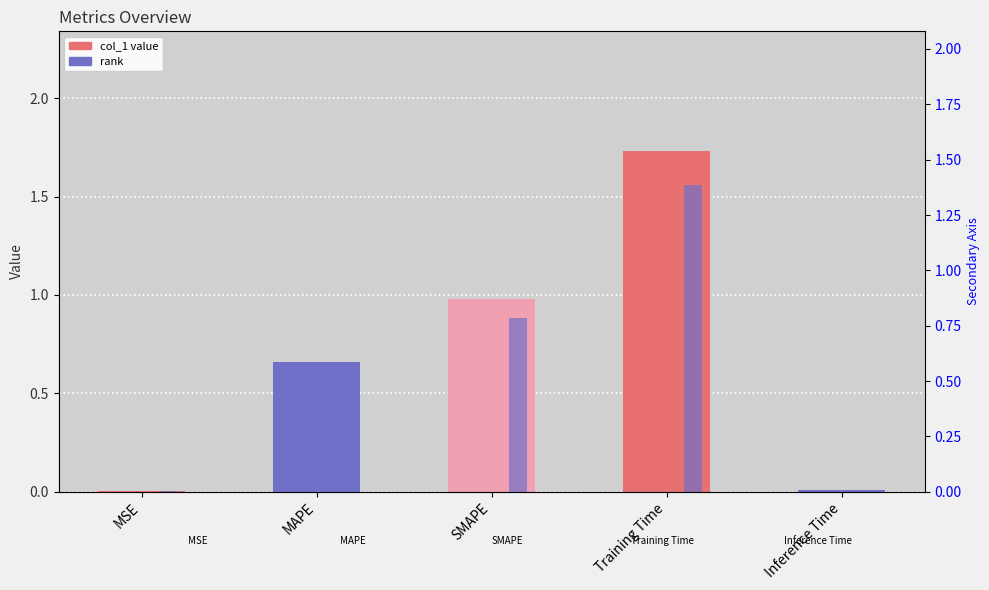

Count the number of categories in the chart.

5